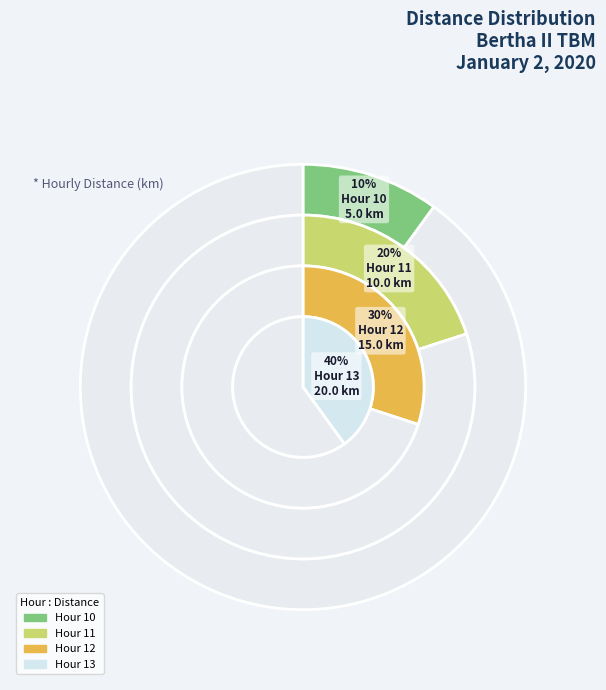

To the nearest percent, what percentage of the pie is Hour 11?

20%